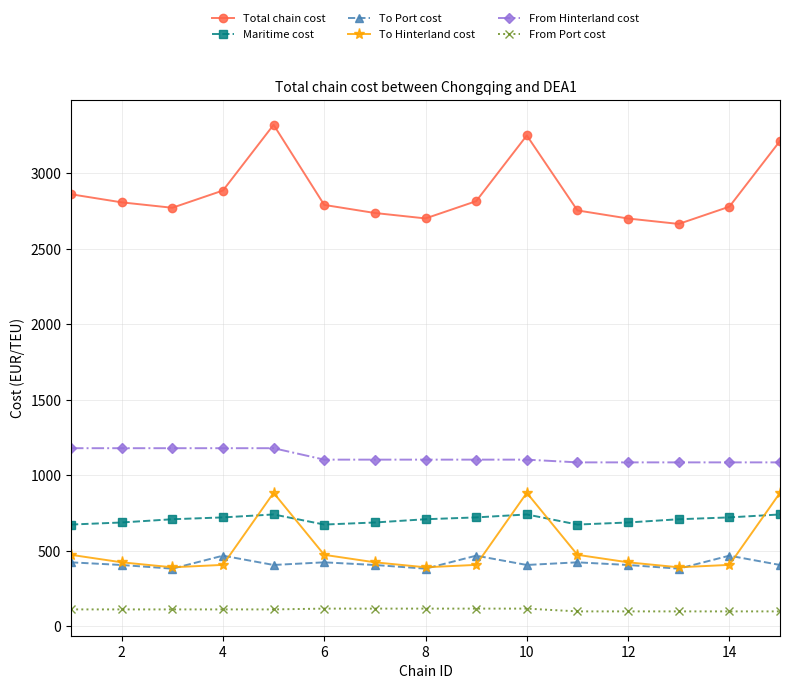

At how many categories does at least one series exceed 2426?

15